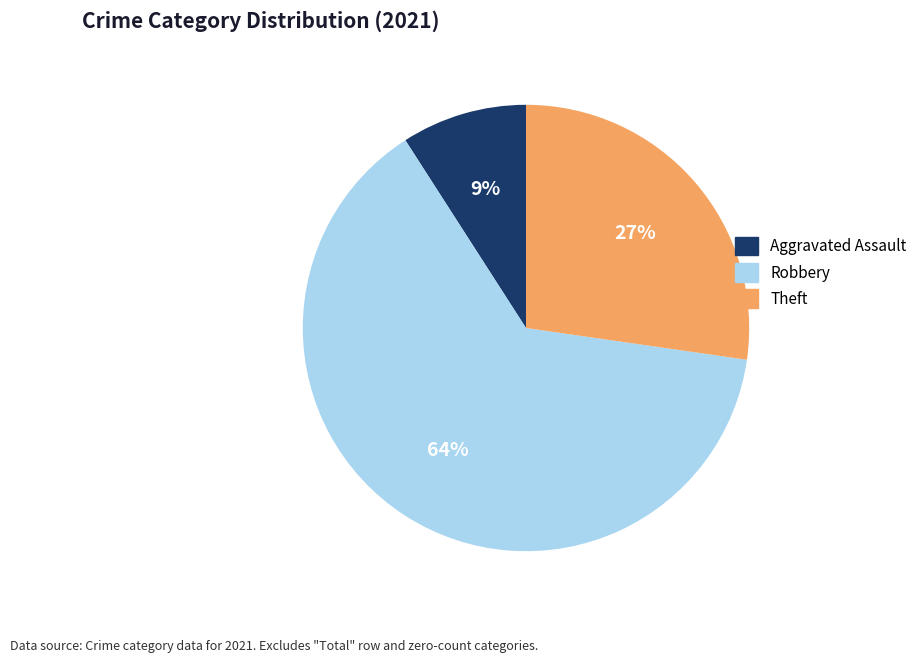

To the nearest percent, what is the difference between the largest and smallest slice percentages?

55%